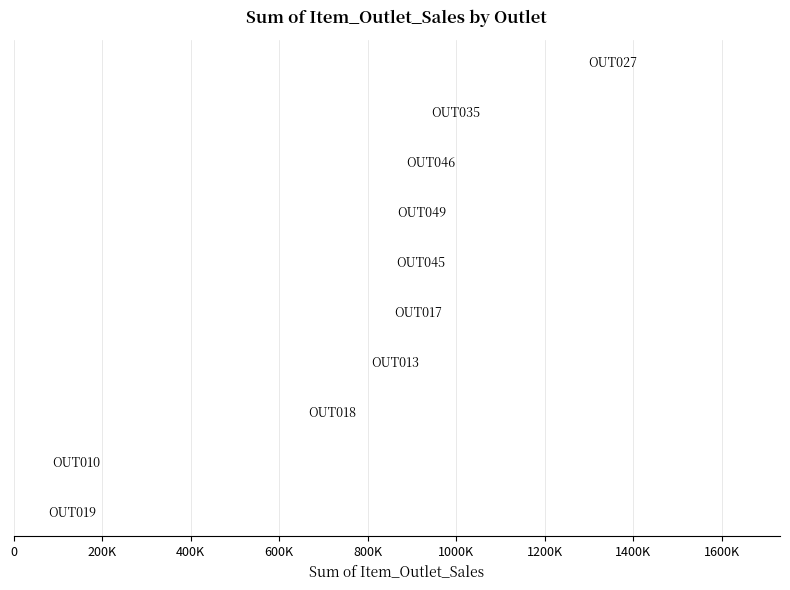

Does the chart contain any negative values?

No